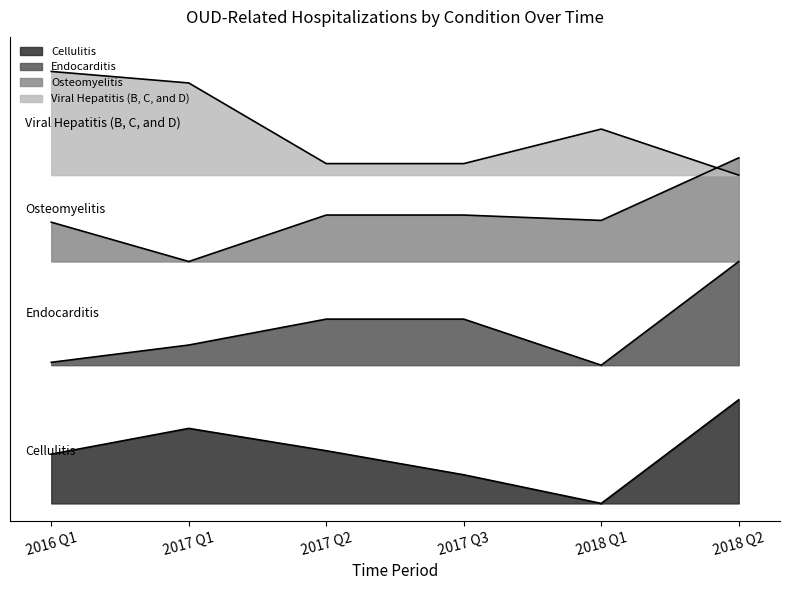

True or false: Viral Hepatitis (B, C, and D) has a value of 196.7 at 2017 Q2.

True